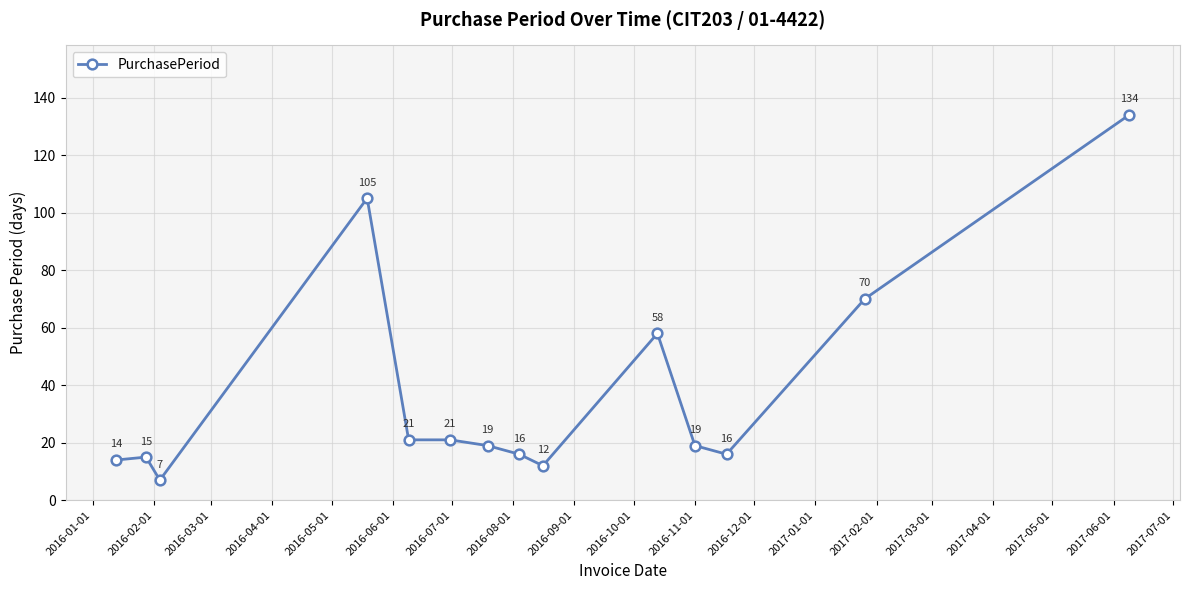

True or false: there are more than 0 points higher than both neighbors.

True